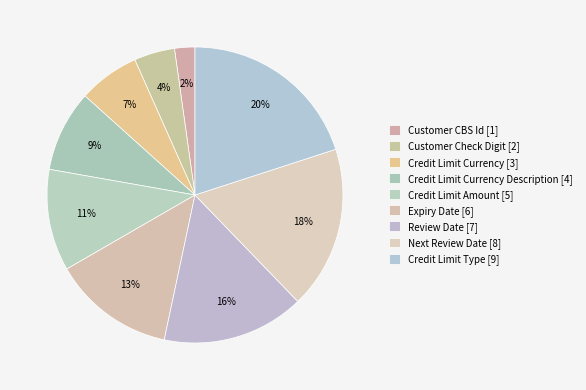

Rank the categories by value from highest to lowest.

Credit Limit Type [9], Next Review Date [8], Review Date [7], Expiry Date [6], Credit Limit Amount [5], Credit Limit Currency Description [4], Credit Limit Currency [3], Customer Check Digit [2], Customer CBS Id [1]